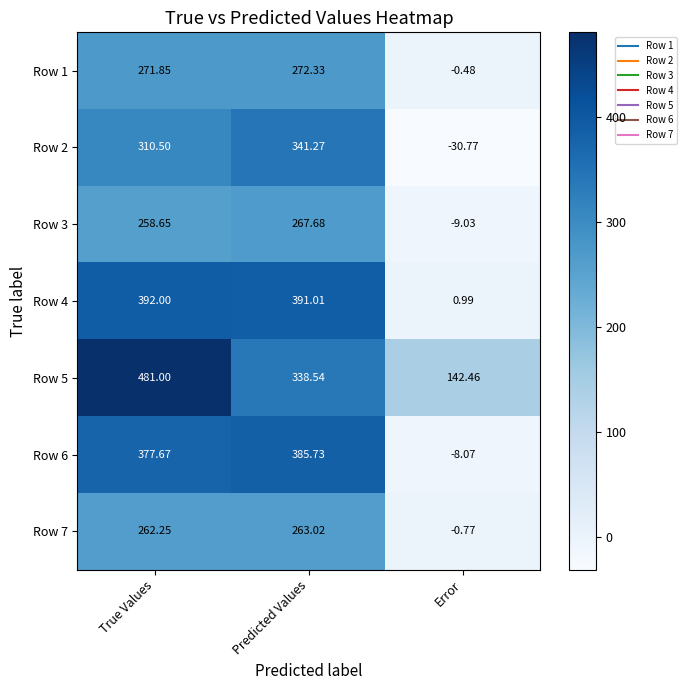

At which label is Row 2 closest to 155?

True Values